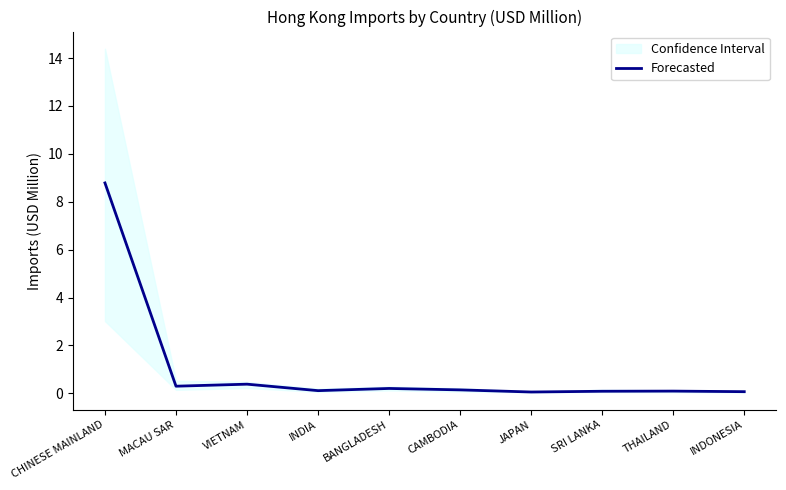

Is this an area chart (filled region under the line)?

No